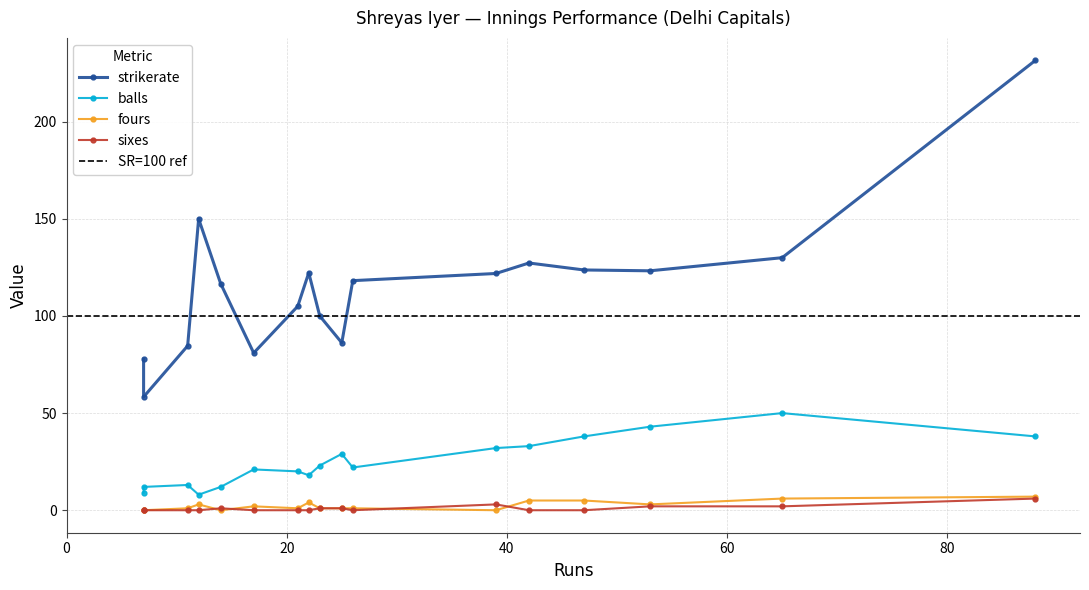

What is the difference between the balls values at 15 and 0?

15.0